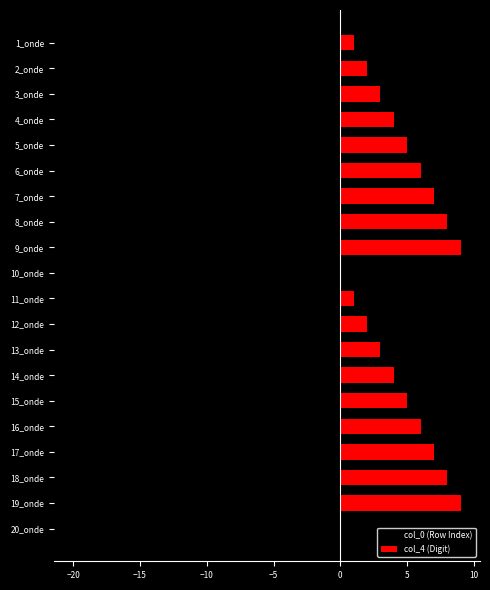

At which label does col_0 (Row Index) reach its minimum?

20_onde